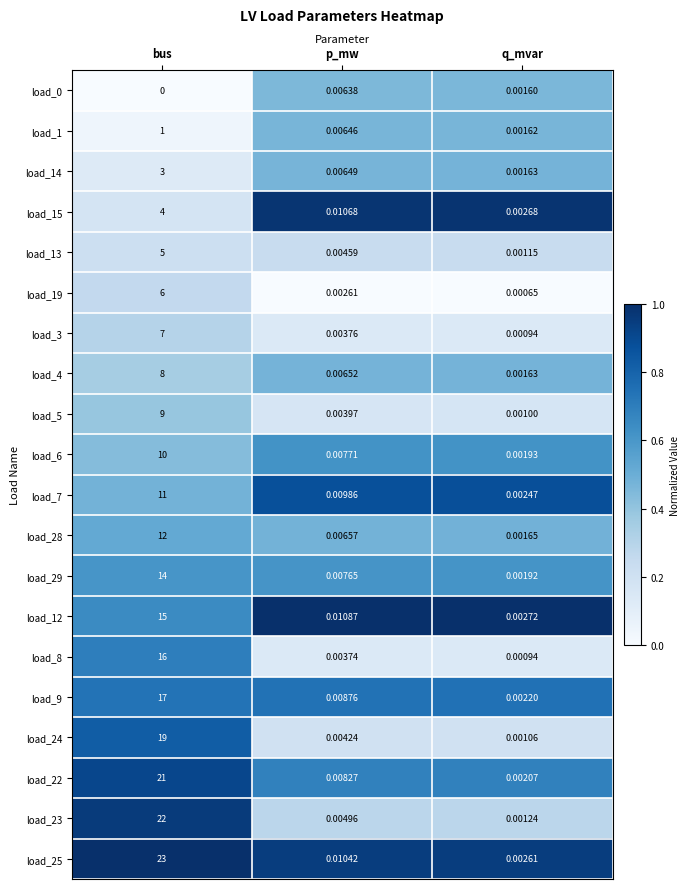

Which category has the lowest value in the load_6 series?

q_mvar